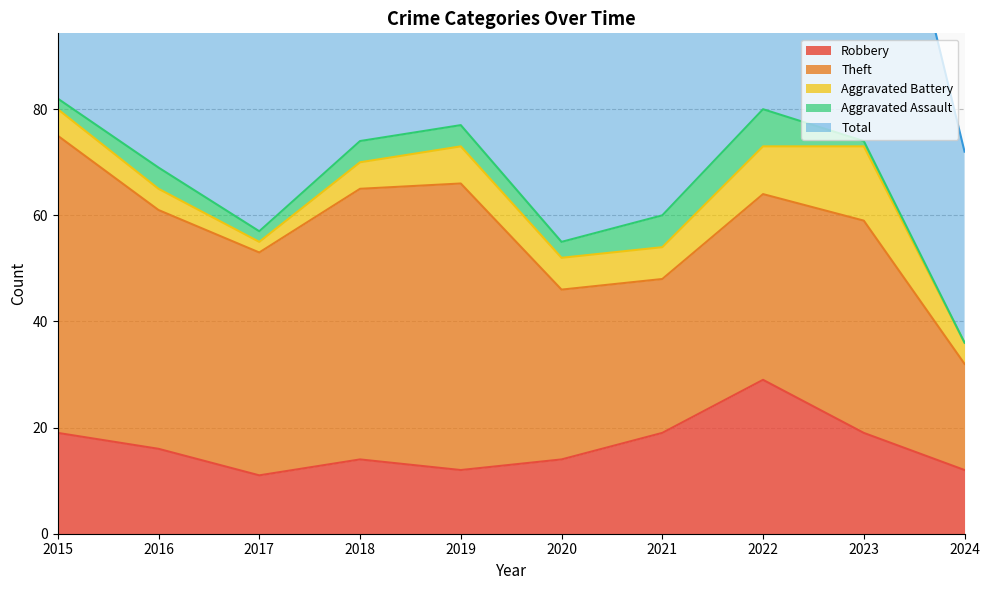

True or false: Aggravated Assault has more than 1 interior local peaks.

True